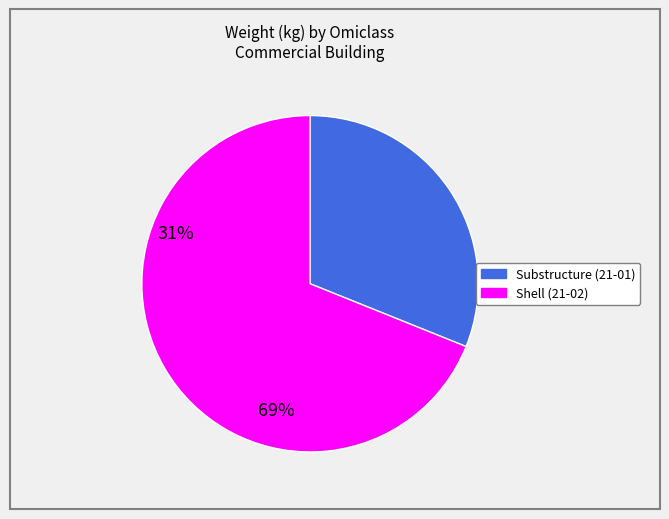

Does any single category account for the majority?

Yes